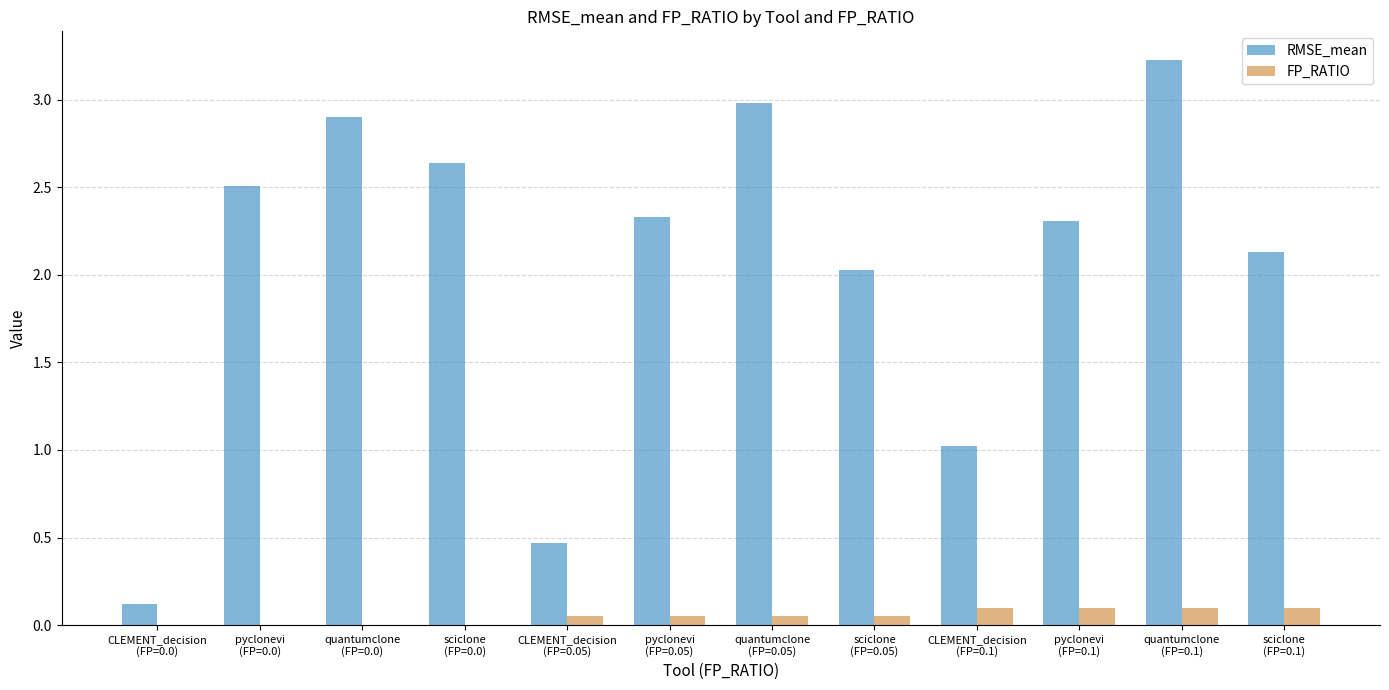

At which label is RMSE_mean closest to 1?

CLEMENT_decision
(FP=0.1)